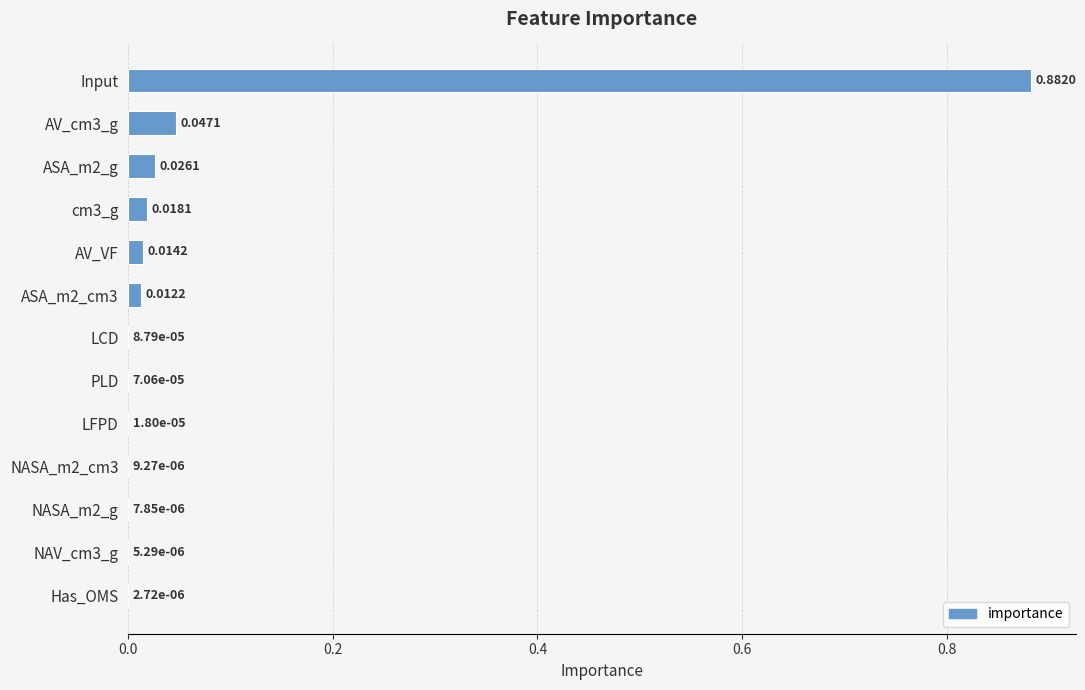

What is the sum of all values?

1.0